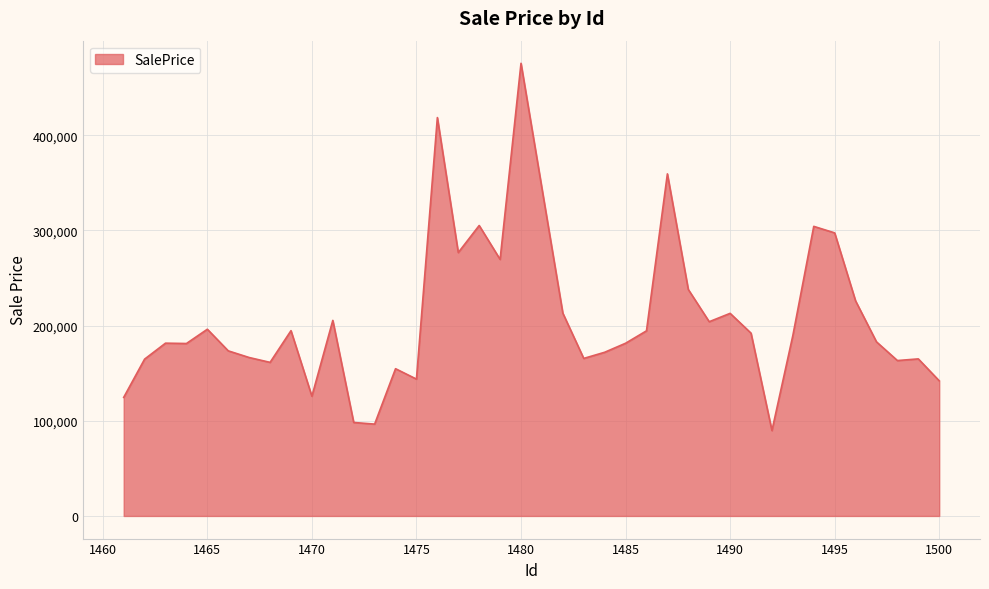

What is the maximum value shown in the chart?

475652.2